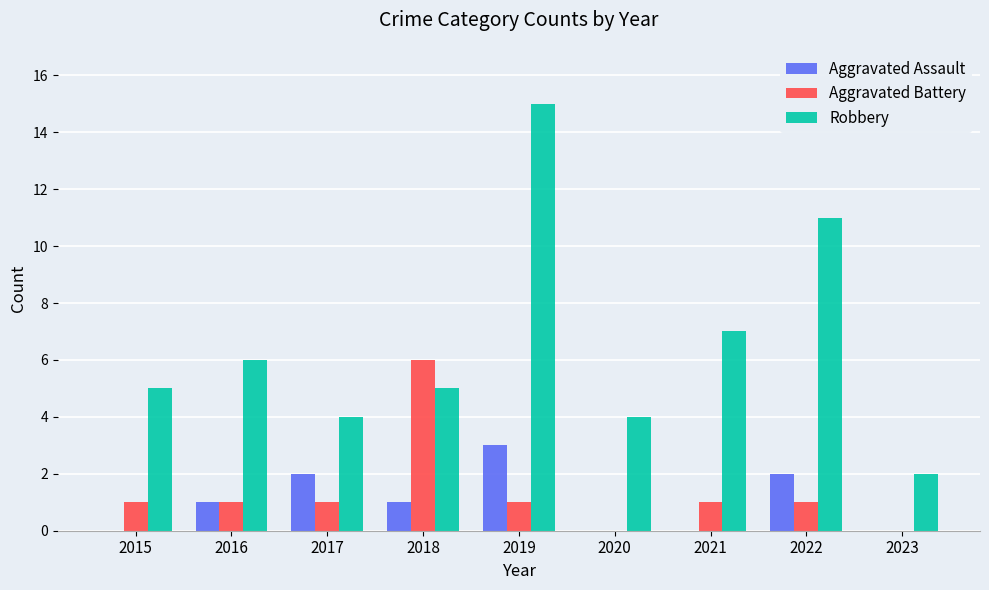

The value of Robbery at 2022 is 11. True or false?

True